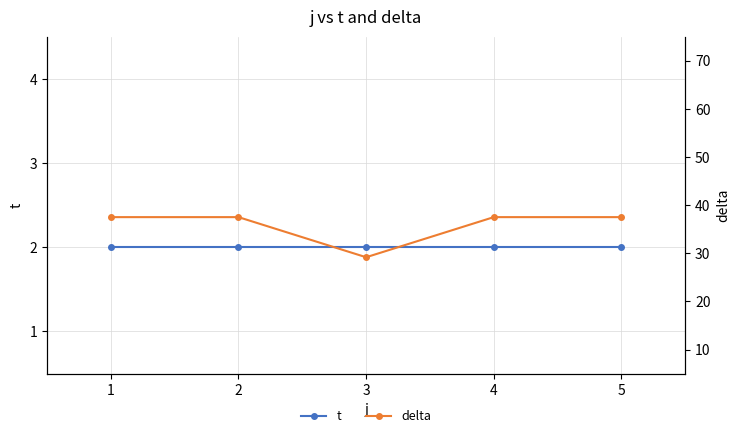

What is the lowest value of the delta series?

29.2